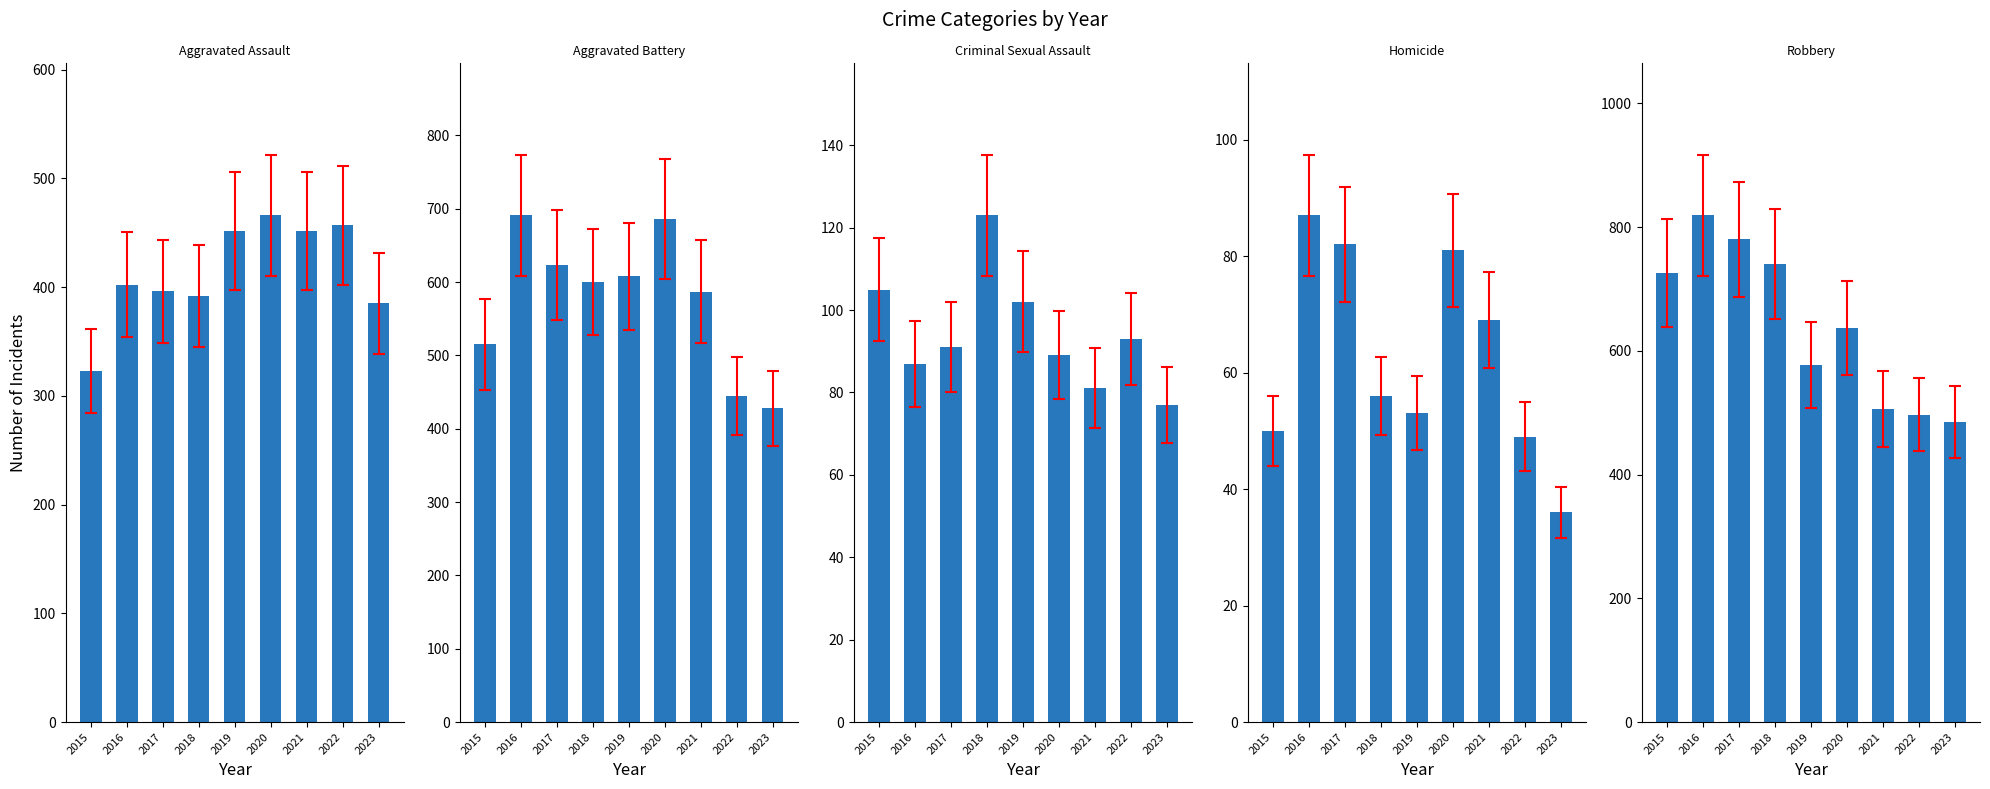

What is the approximate value of Robbery at 2018, to the nearest 50?

750